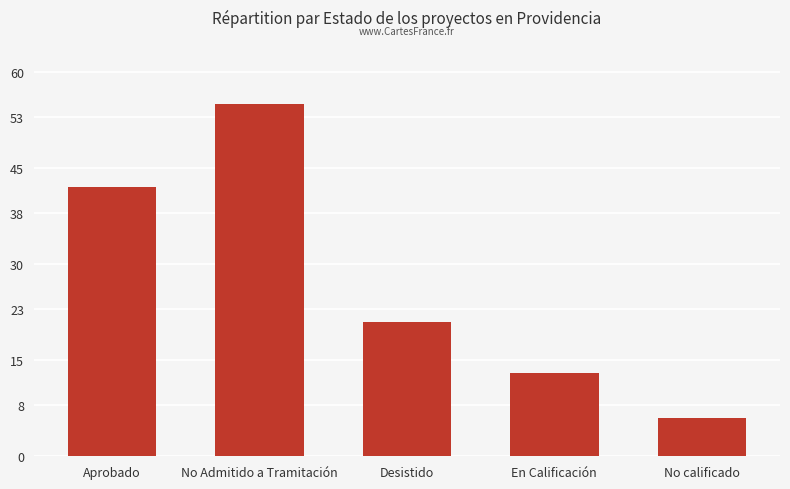

List the labels in order of value, smallest first.

No calificado, En Calificación, Desistido, Aprobado, No Admitido a Tramitación